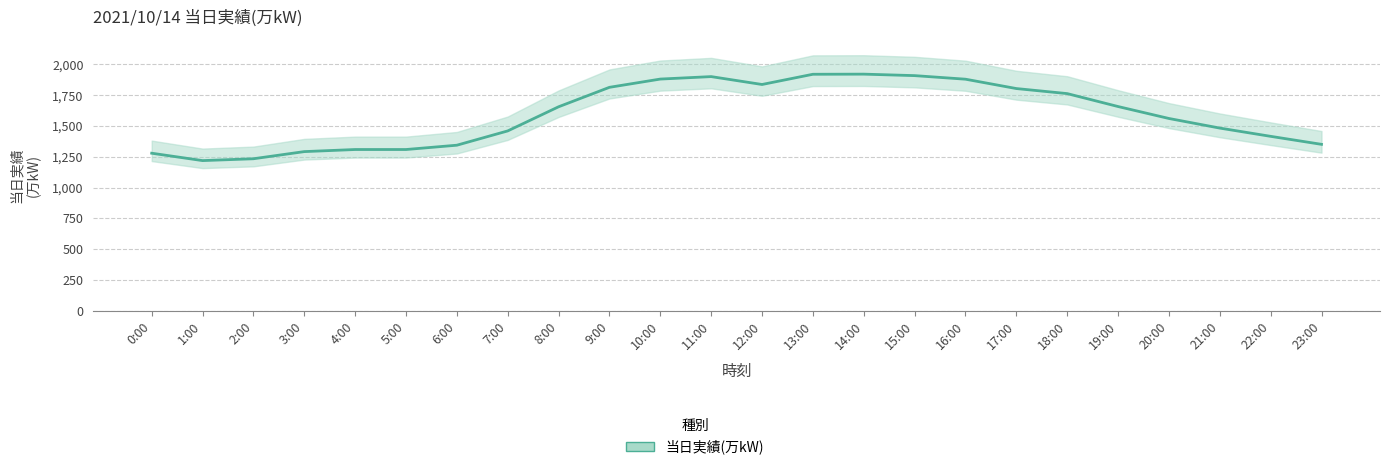

Is it true that the value at 20:00 is 2321?

False